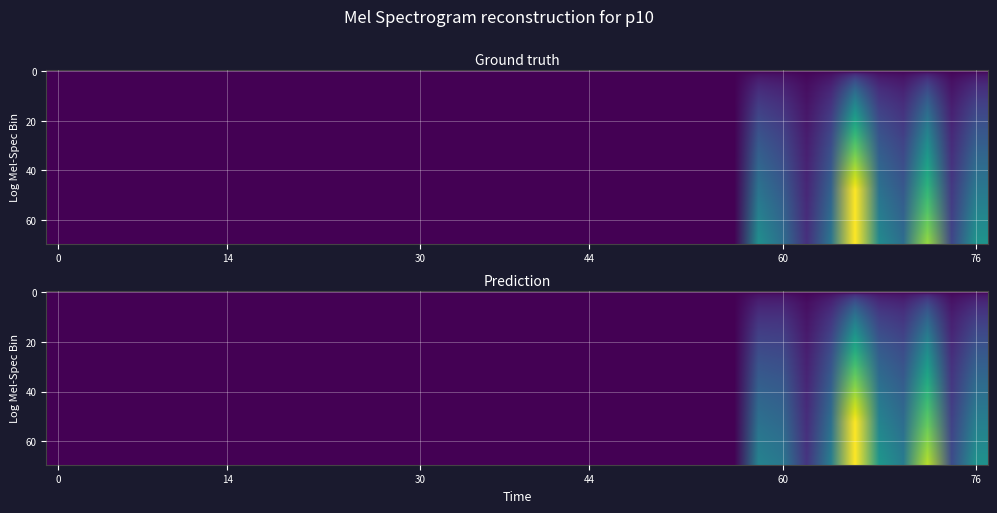

Count the number of data series in this chart.

4